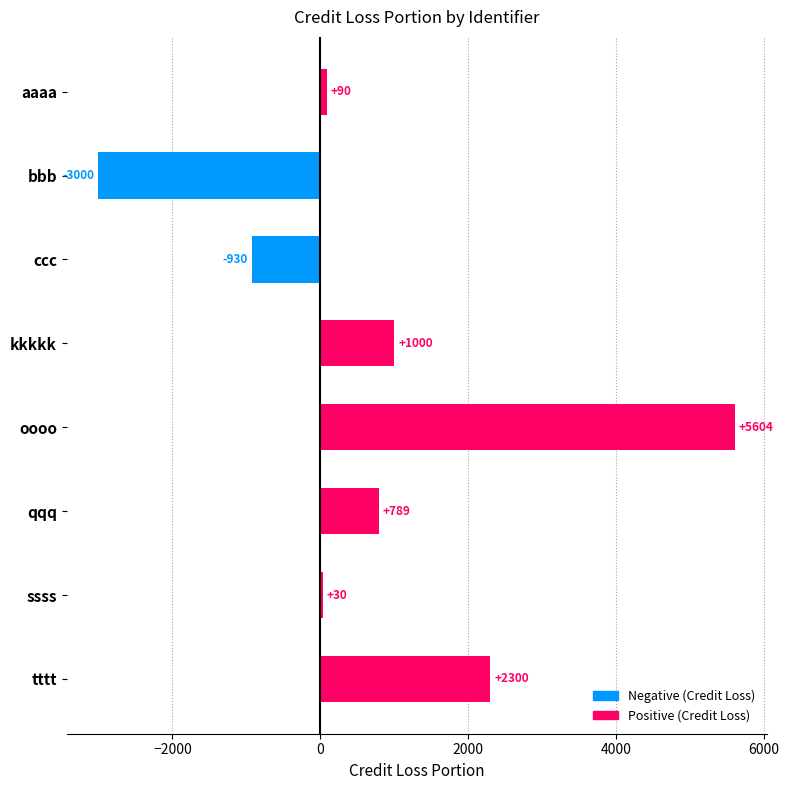

What is the sum of all values?

5883